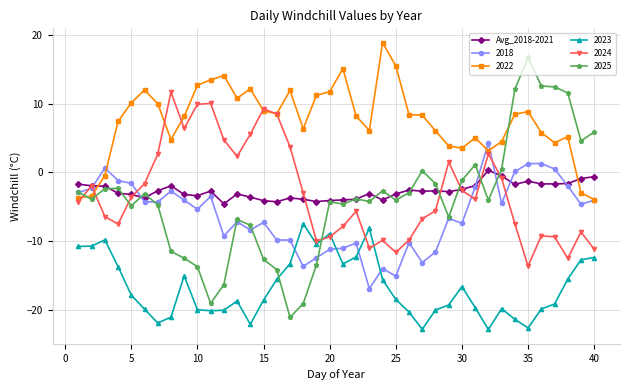

True or false: 2024 and 2025 cross at least once.

True